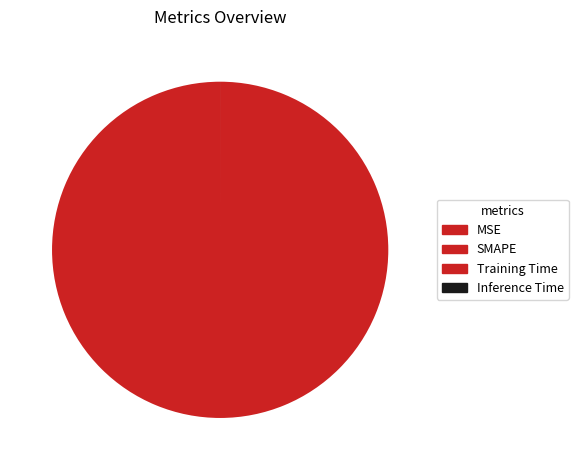

What is the largest slice in the pie chart?

SMAPE